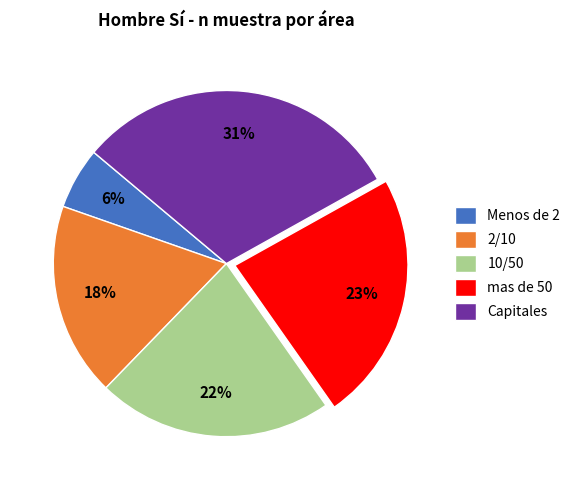

Is 2/10 the majority of the pie?

No